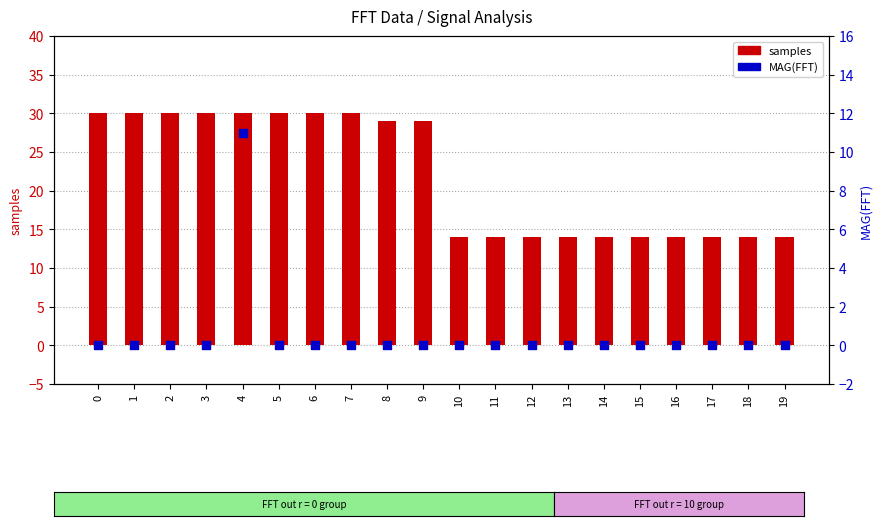

Which series has the widest spread of Y values?

samples